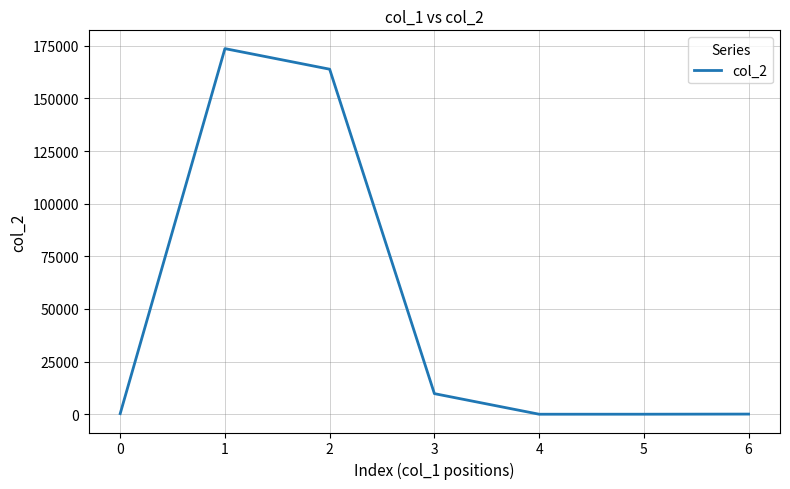

What is the change in value from 2 to 4?

-163879.0